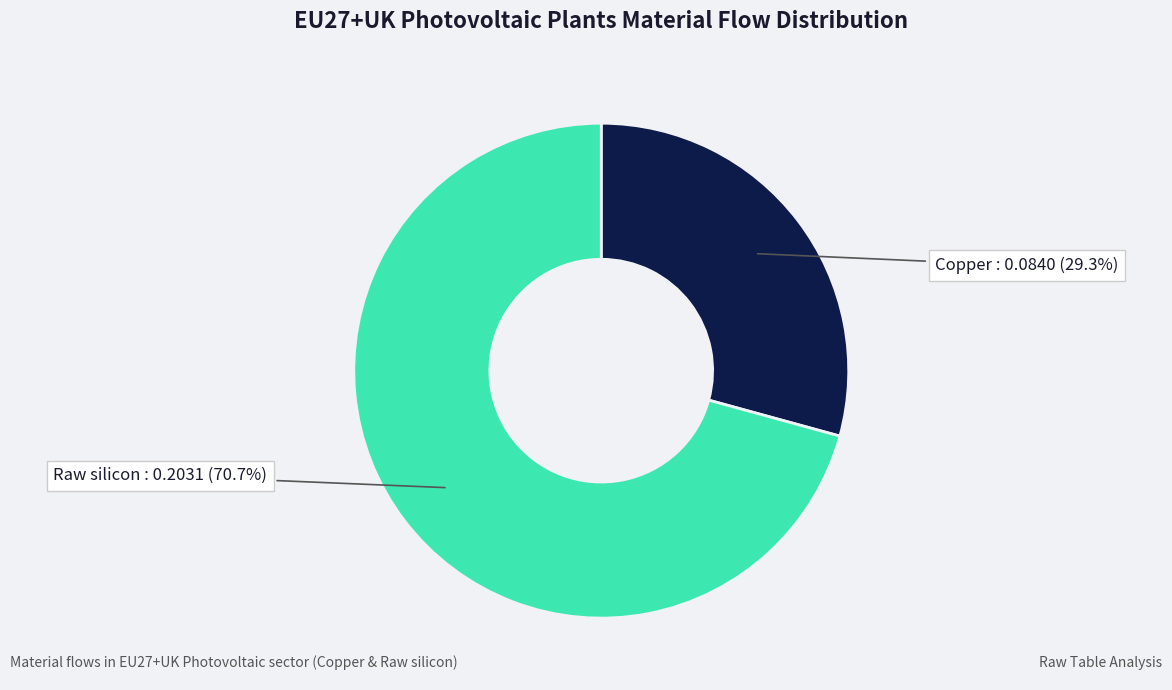

How many slices are in this pie chart?

2